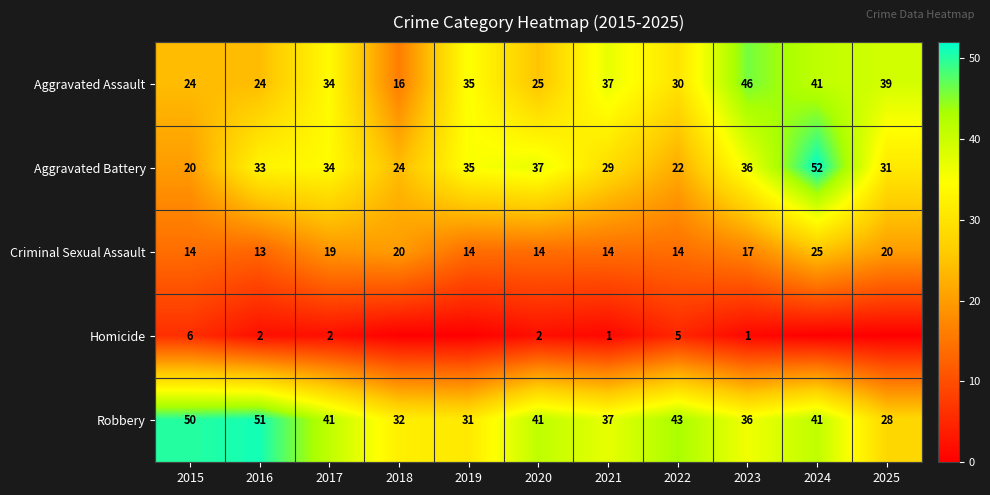

True or false: Criminal Sexual Assault has a value of 13 at 2016.

True